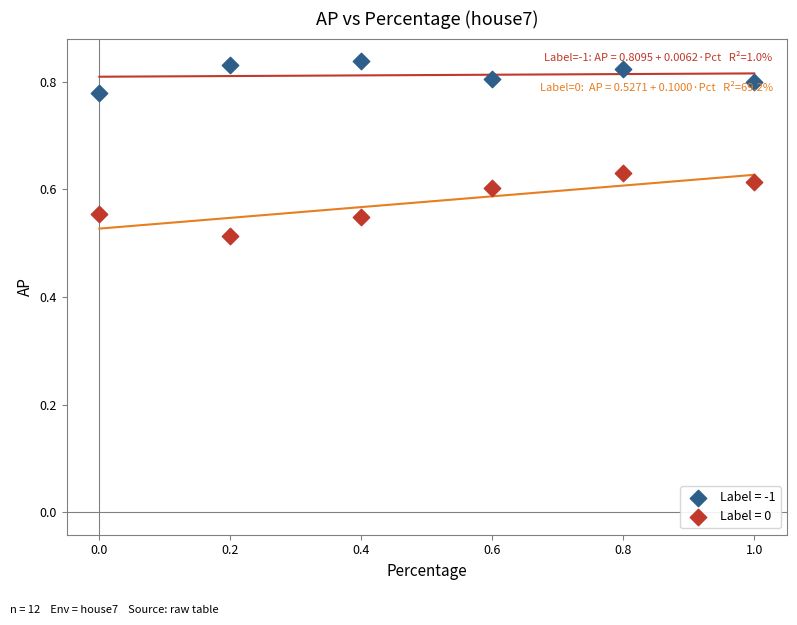

What are all the series names shown in the legend?

Label = -1, Label = 0